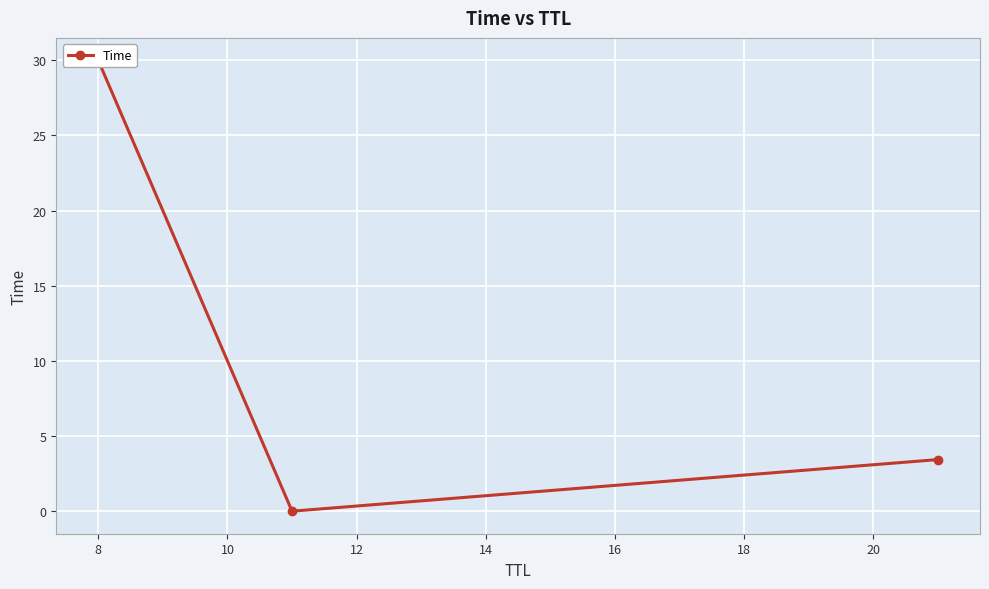

The value at 8 is 17.3. True or false?

False